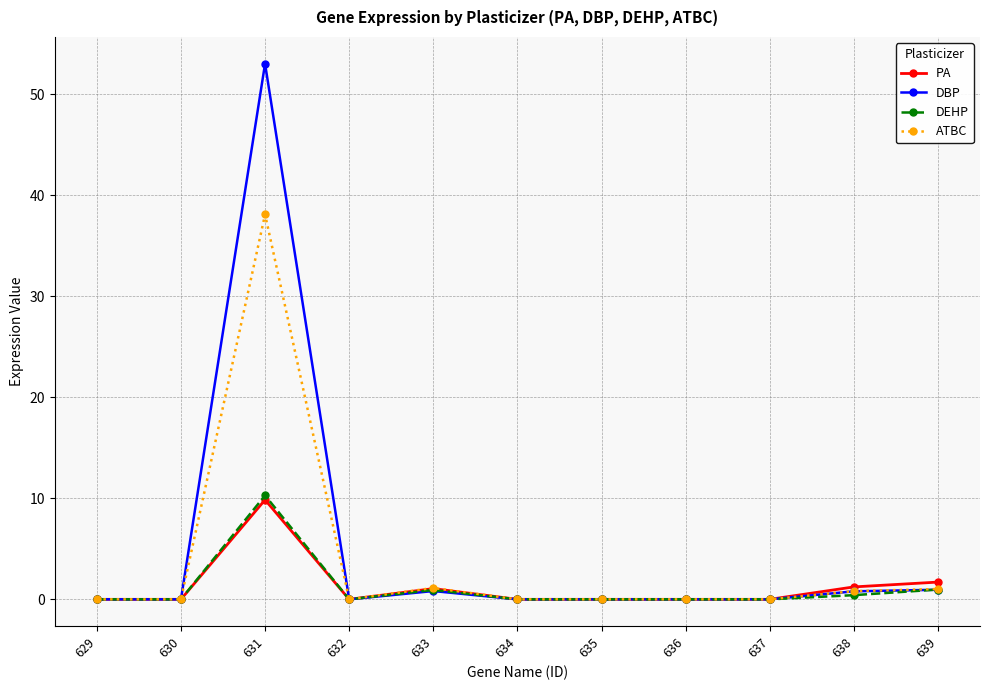

The value of ATBC at 635 is 25.9. True or false?

False